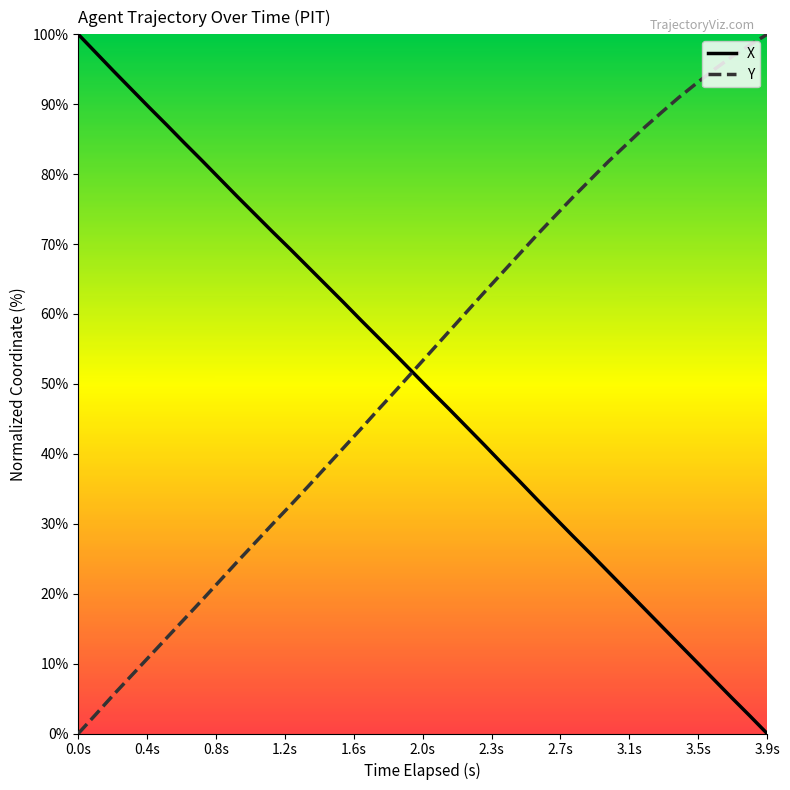

How many intersections are there between Y and X?

1